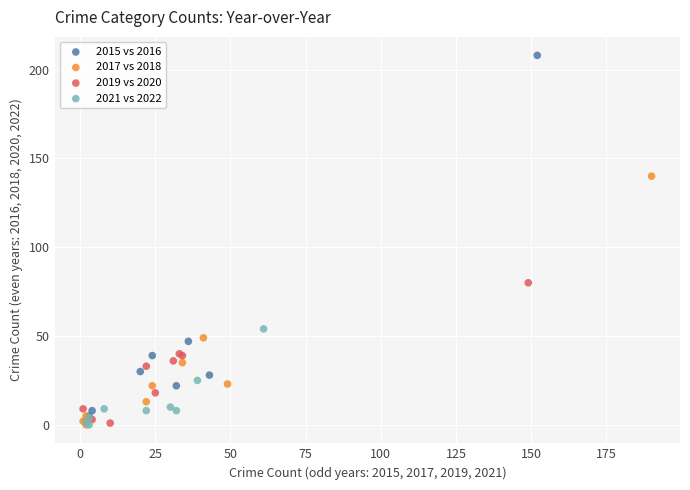

Which series reaches the maximum Y coordinate?

2015 vs 2016